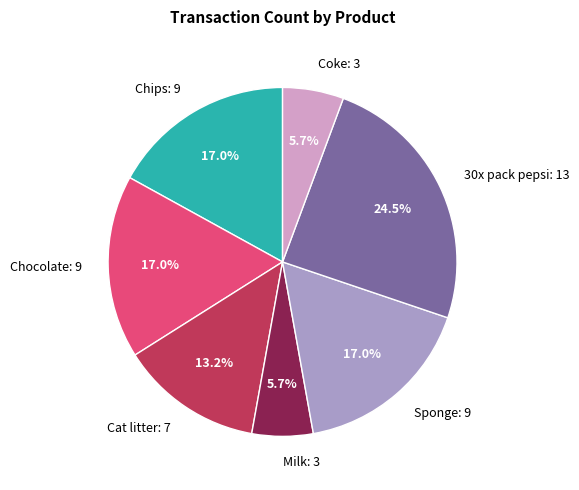

Does Cat litter: 7 represent more than half of the total?

No